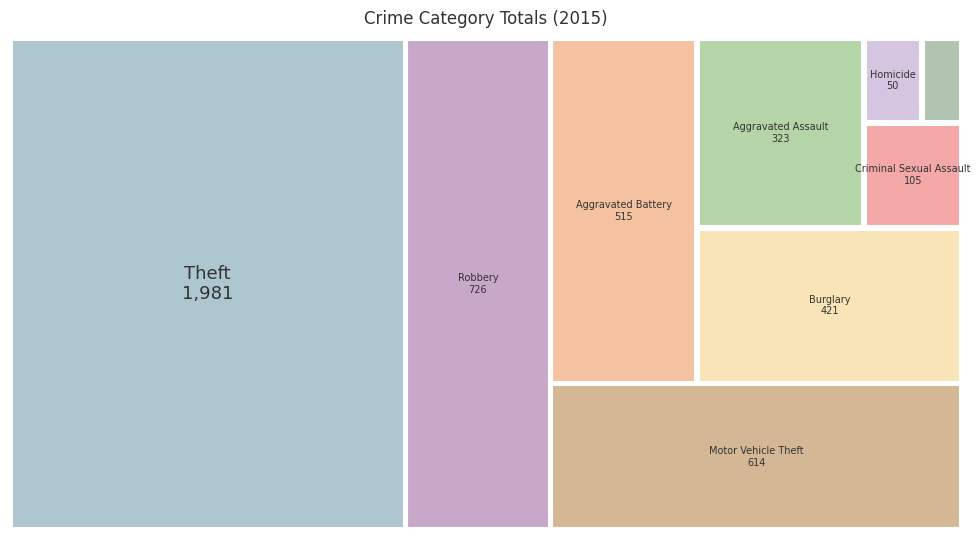

Reading left to right, extract all data points from this chart.

Theft=1981	Motor Vehicle Theft=614	Robbery=726	Aggravated Battery=515	Aggravated Assault=323	Burglary=421	Criminal Sexual Assault=105	Arson=35	Homicide=50